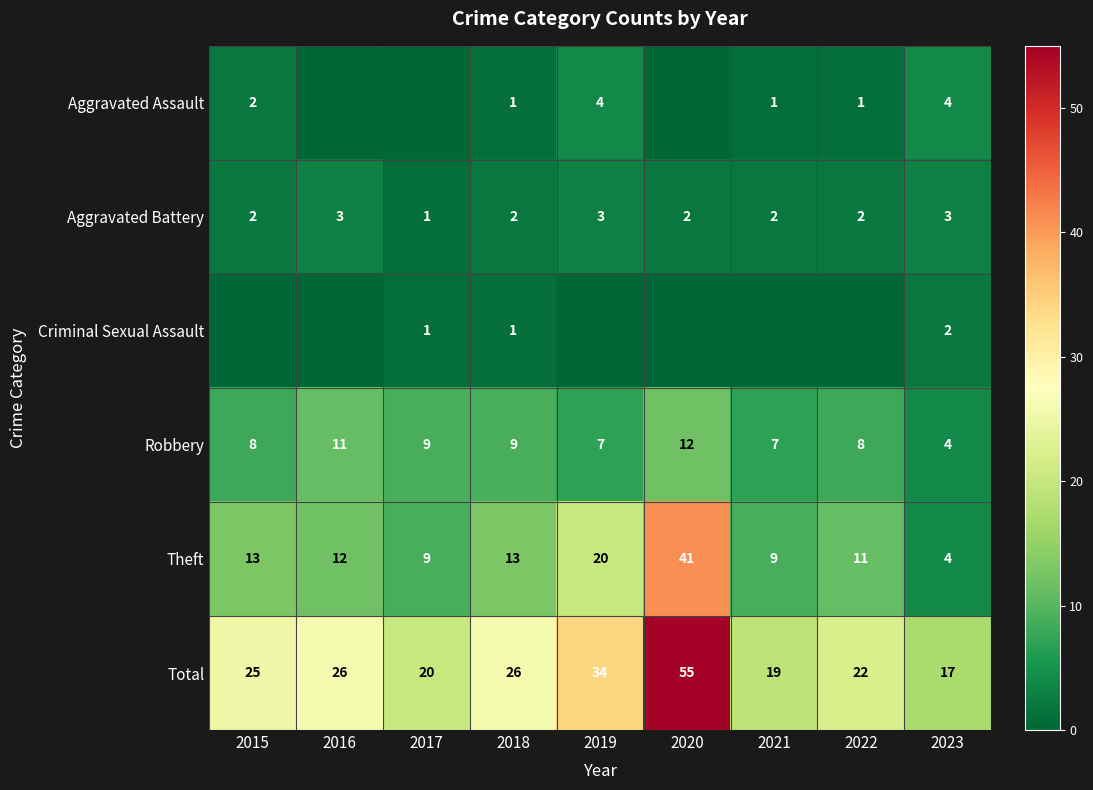

What is the difference between the maximum and second lowest values in the Aggravated Battery series?

1